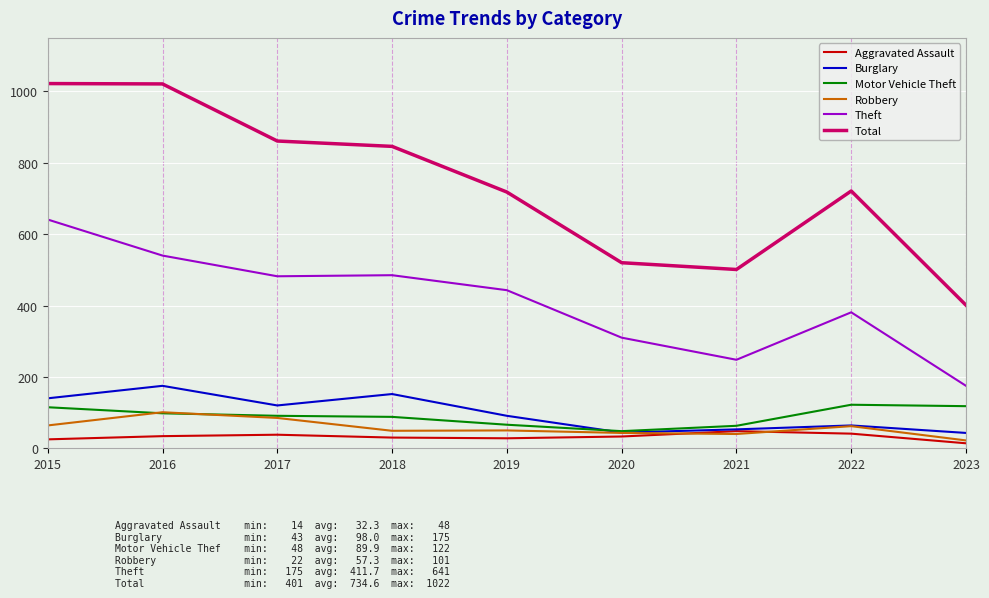

Read the Motor Vehicle Theft value at 2022, to the nearest 10.

120